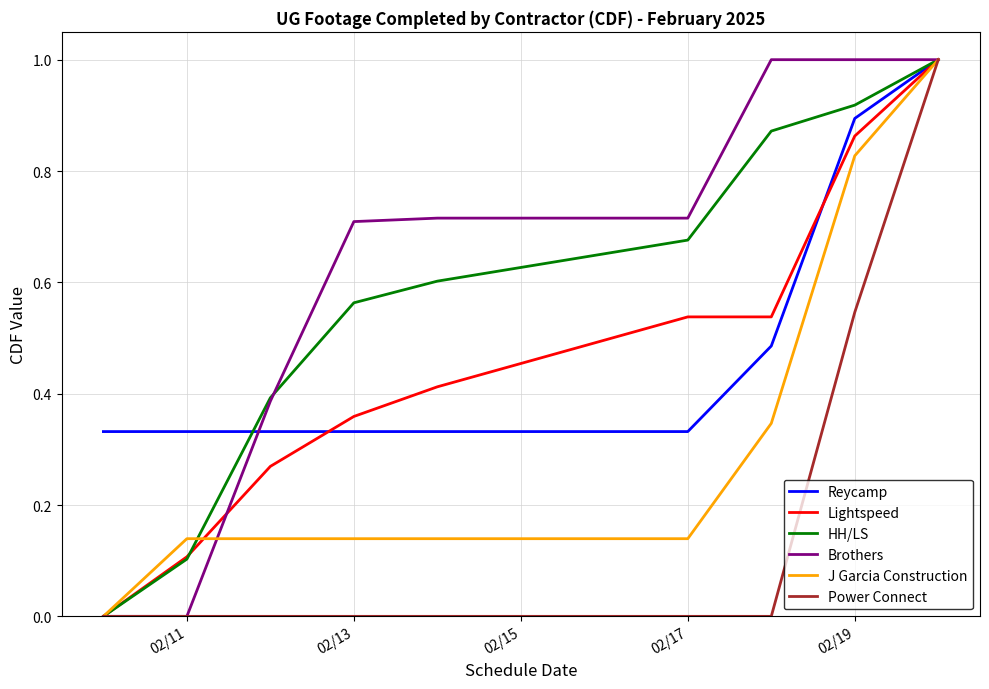

What is the maximum value for HH/LS?

1.0